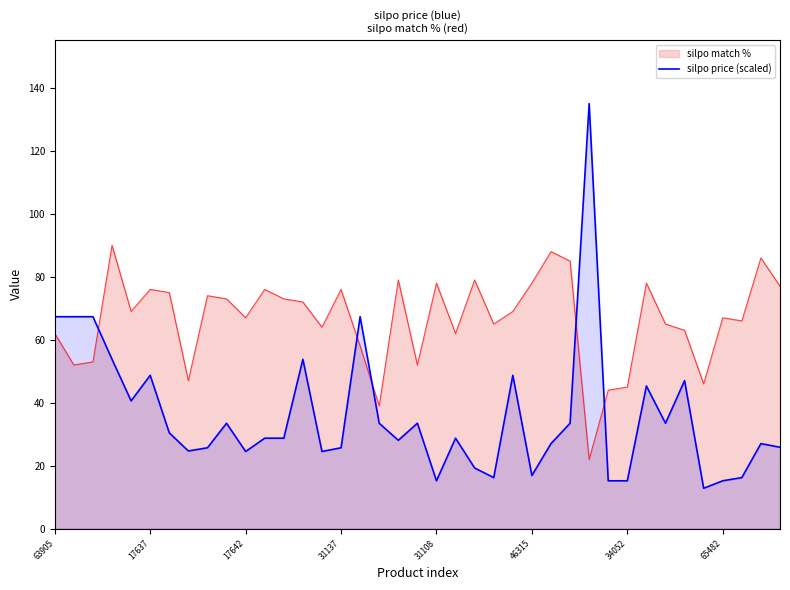

What is the difference between the maximum and minimum values?

122.1